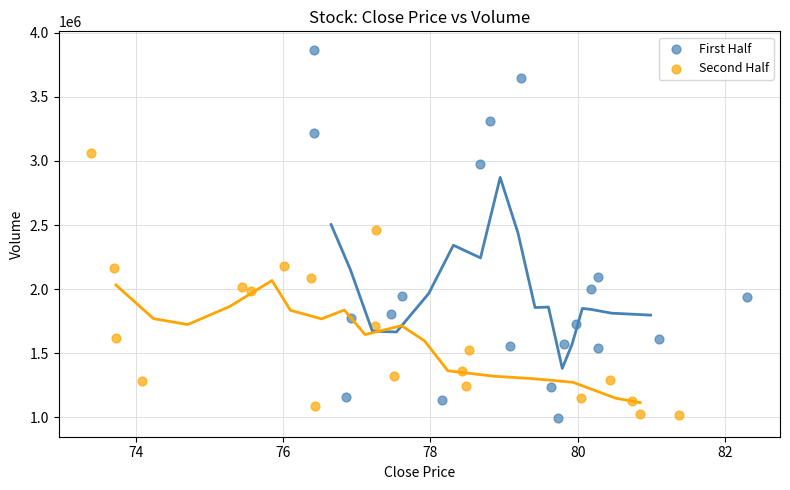

Which series has the widest spread of Y values?

First Half